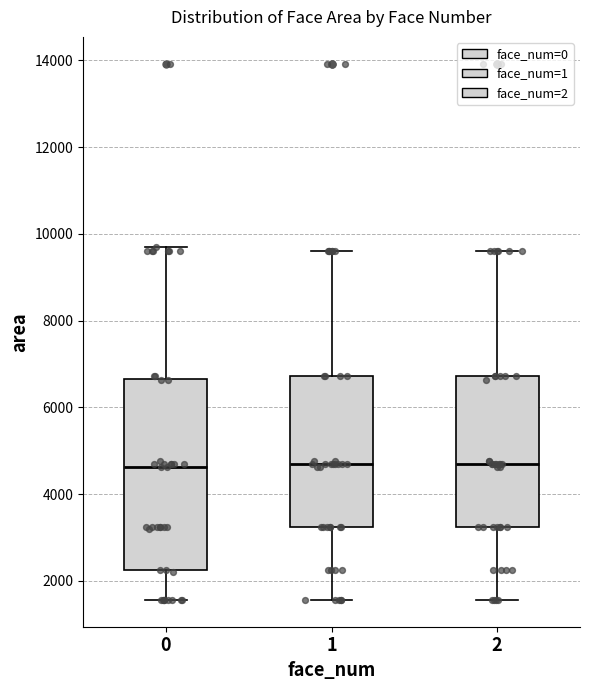

Where does the lower whisker of the box at x = 2 end on the y-axis? The values are not printed on the chart, so give them approximately, as read against the axis.

1600